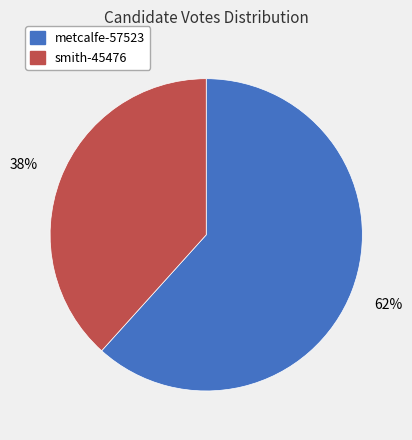

How many segments does this pie chart have?

2